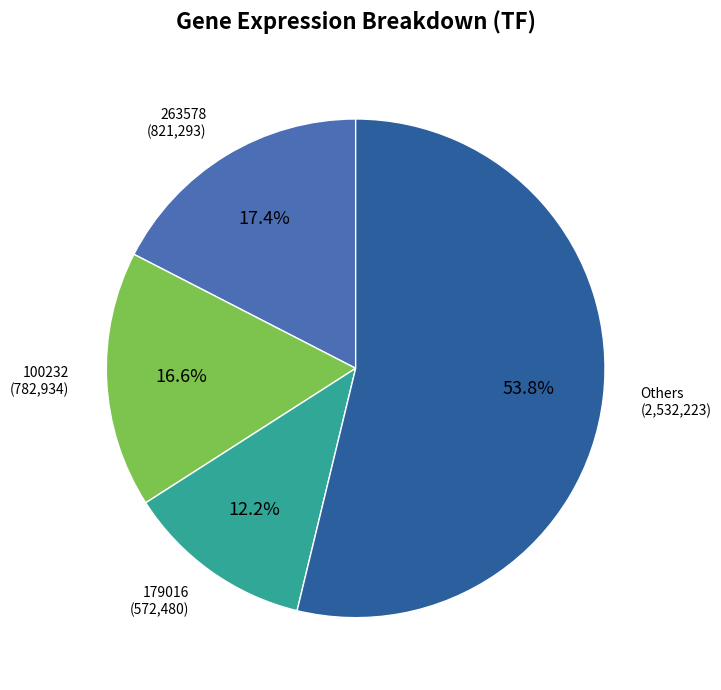

Between 179016 and 263578, which is larger?

263578